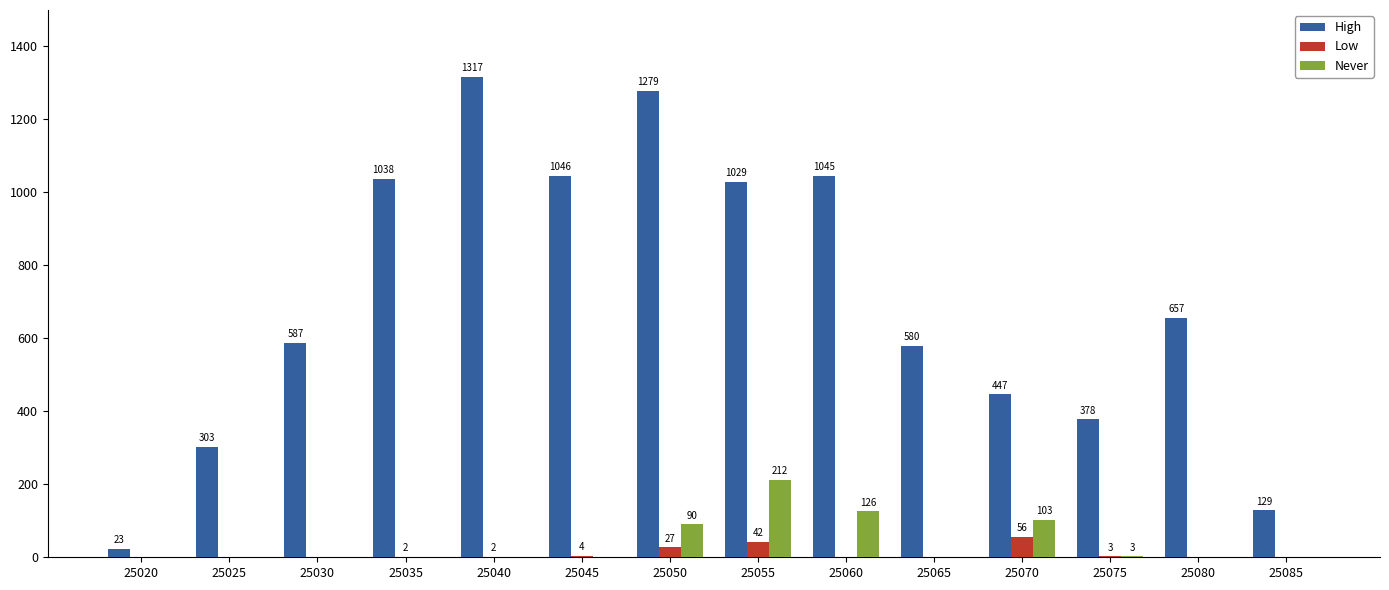

What is the maximum value shown in the chart?

1317